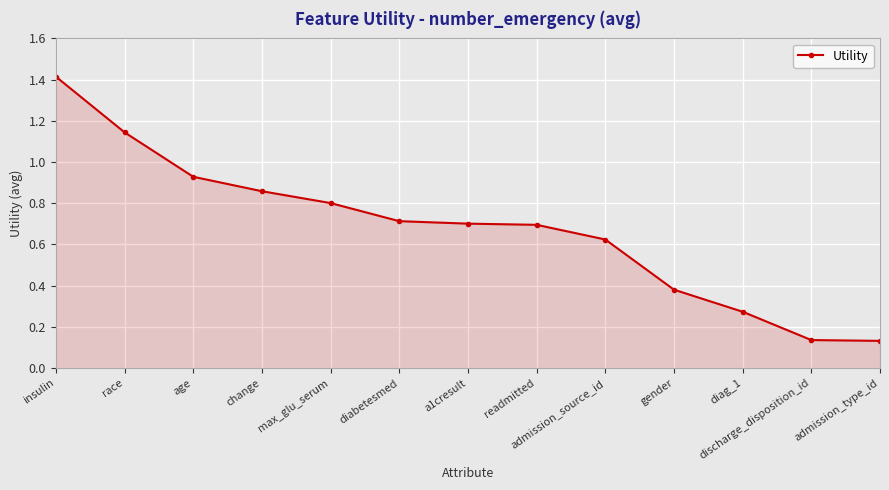

The value at race is 1.8. True or false?

False